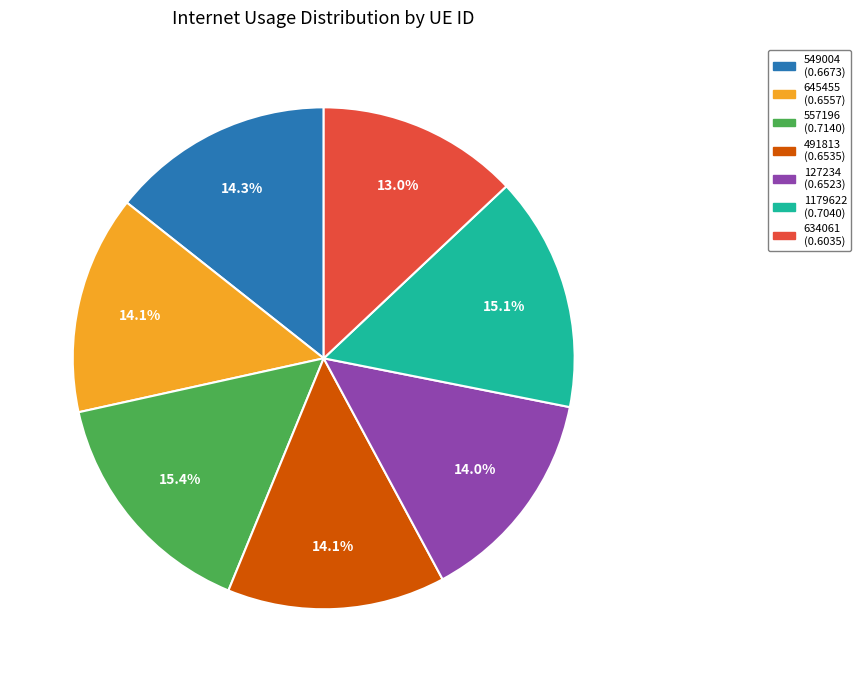

The 557196 slice represents 30% of the pie. True or false?

False